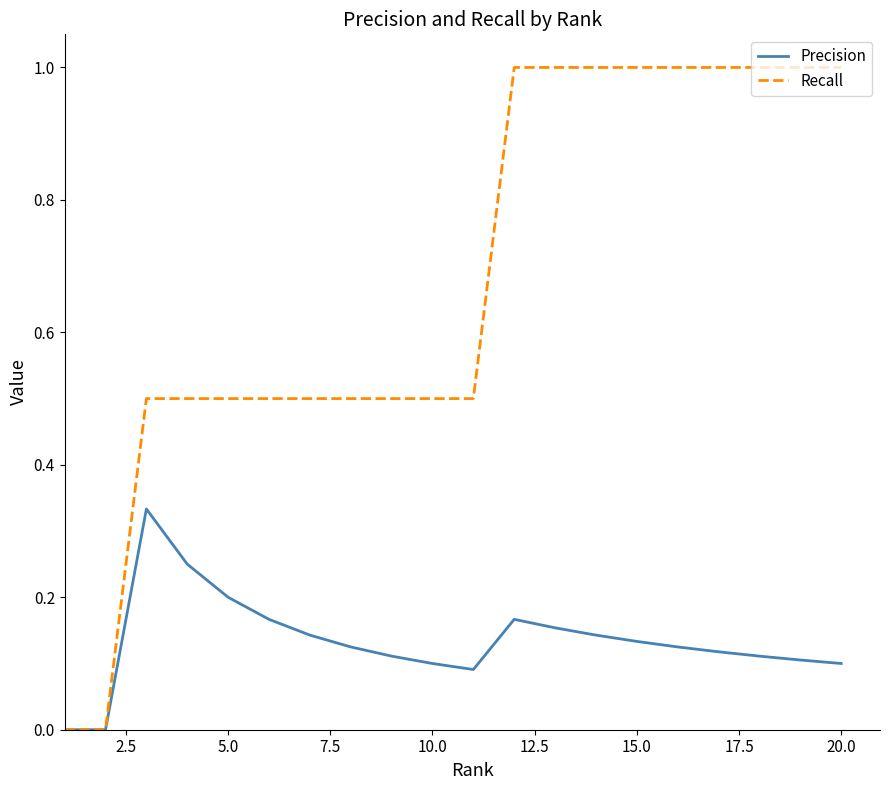

What is the greatest value displayed?

1.0